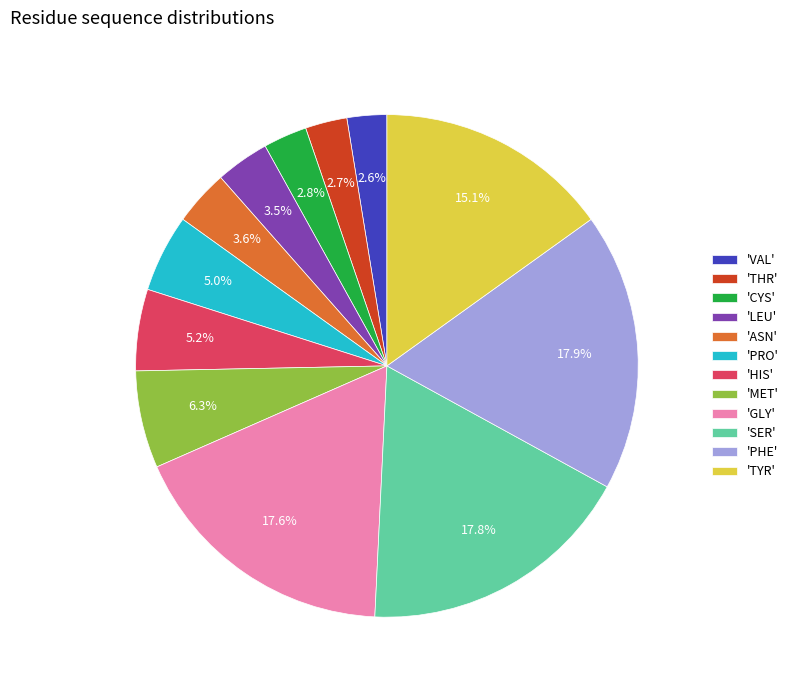

How many slices are in this pie chart?

12